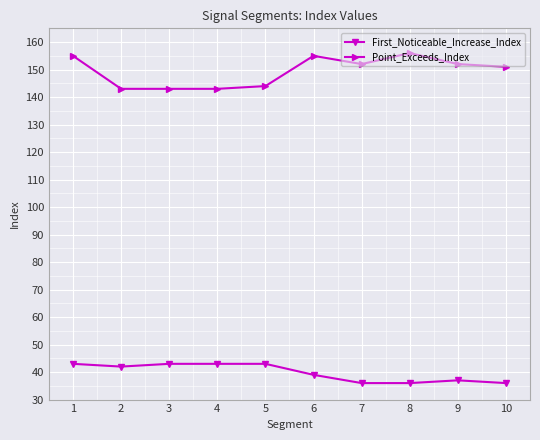

What is the total value across all series at 7?

188